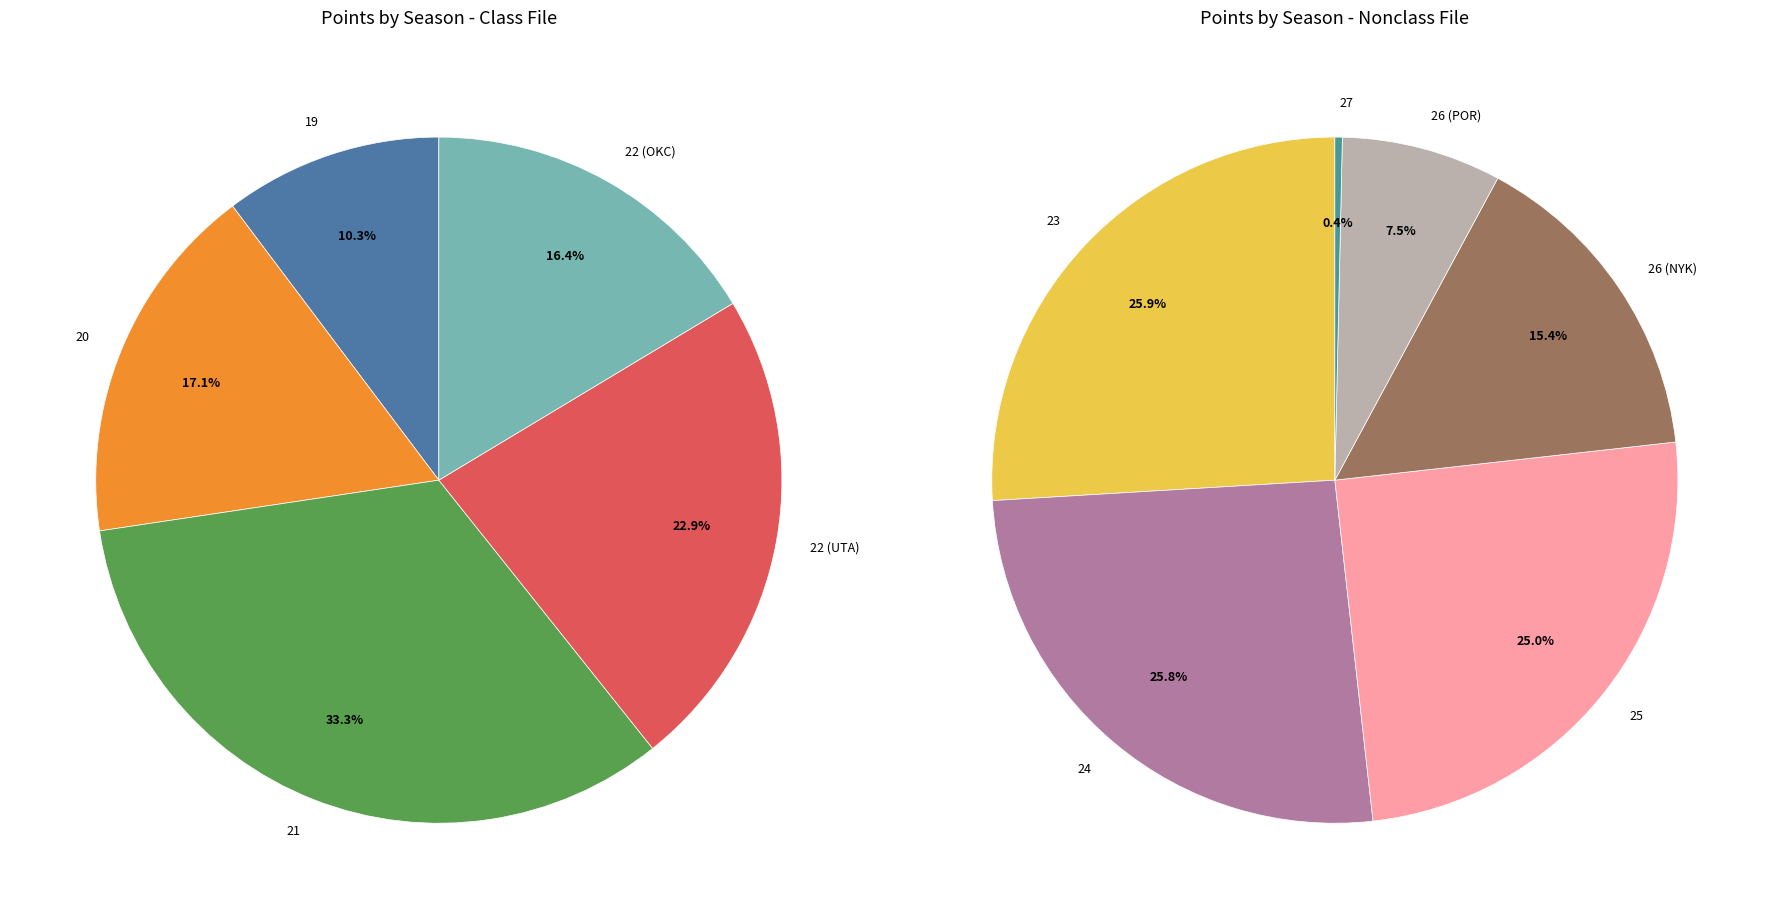

Does any single category account for the majority?

No